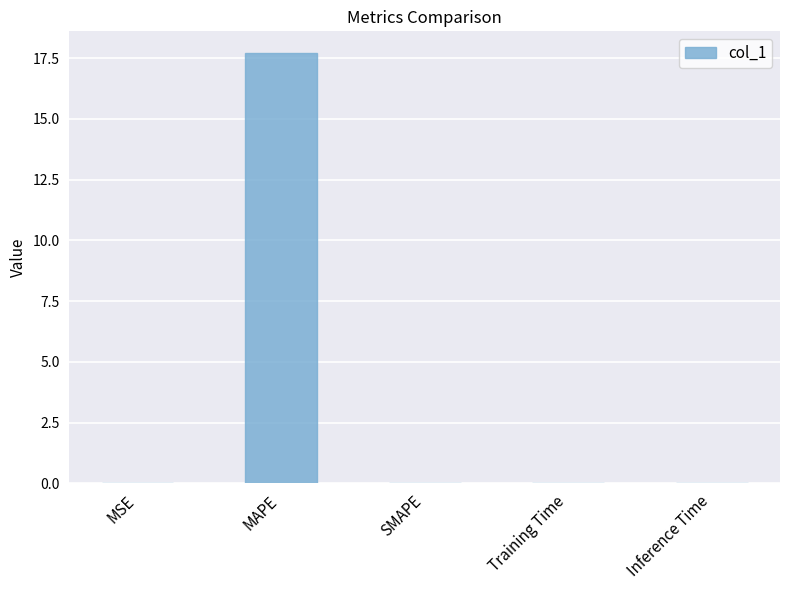

Is it true that the value at Training Time is 0.0?

True